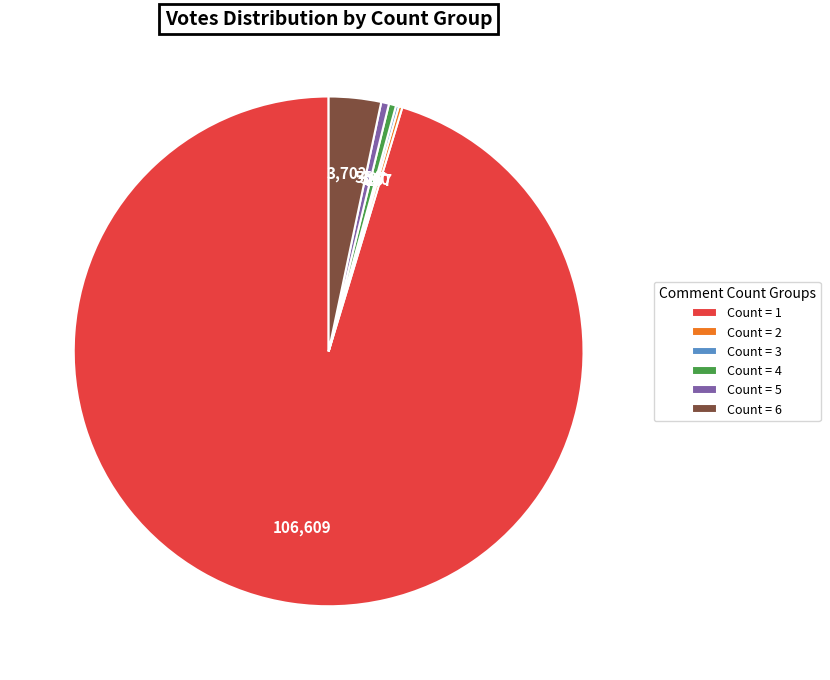

What is the largest slice in the pie chart?

Count = 1